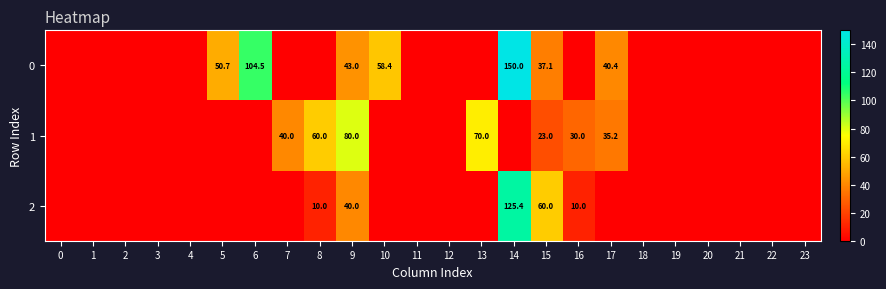

The value of 1 at 15 is 5.3. True or false?

False